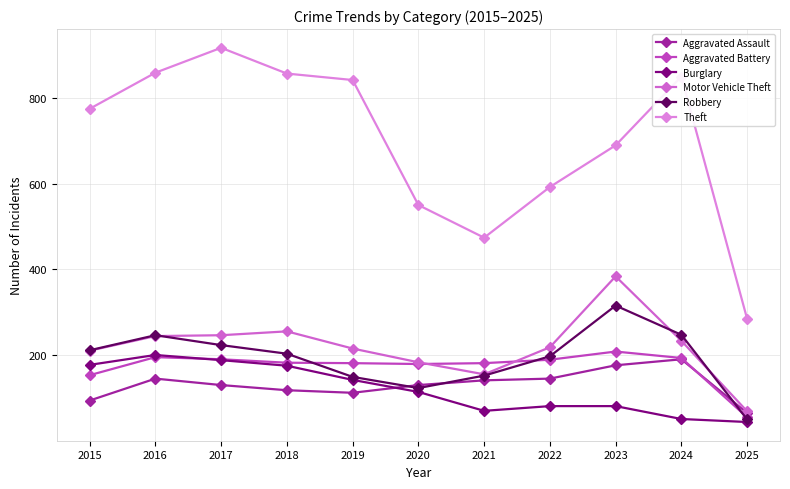

What is the value of the Burglary point at the 6th from the left?

115